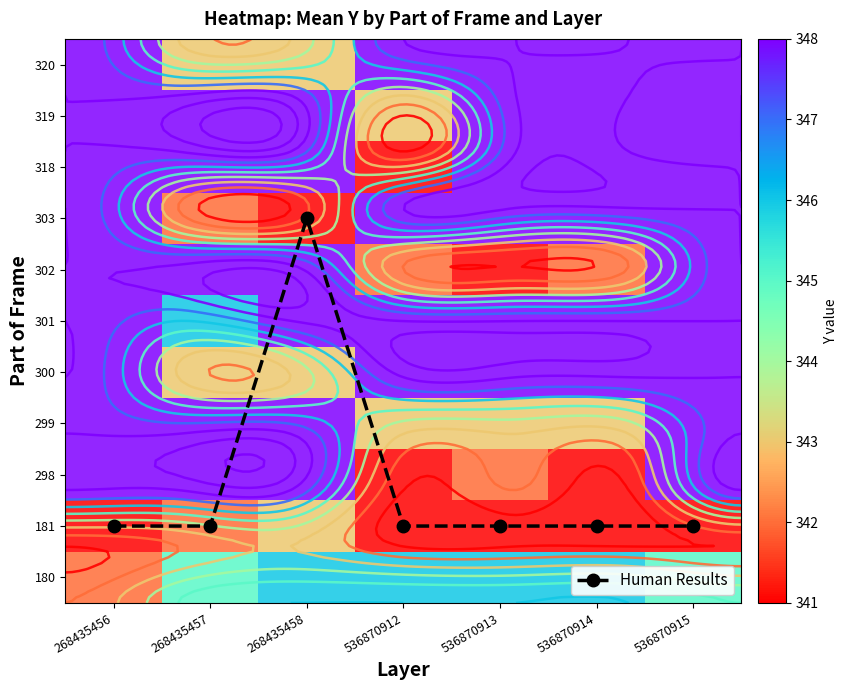

Which label corresponds to the largest value in the chart?

268435456